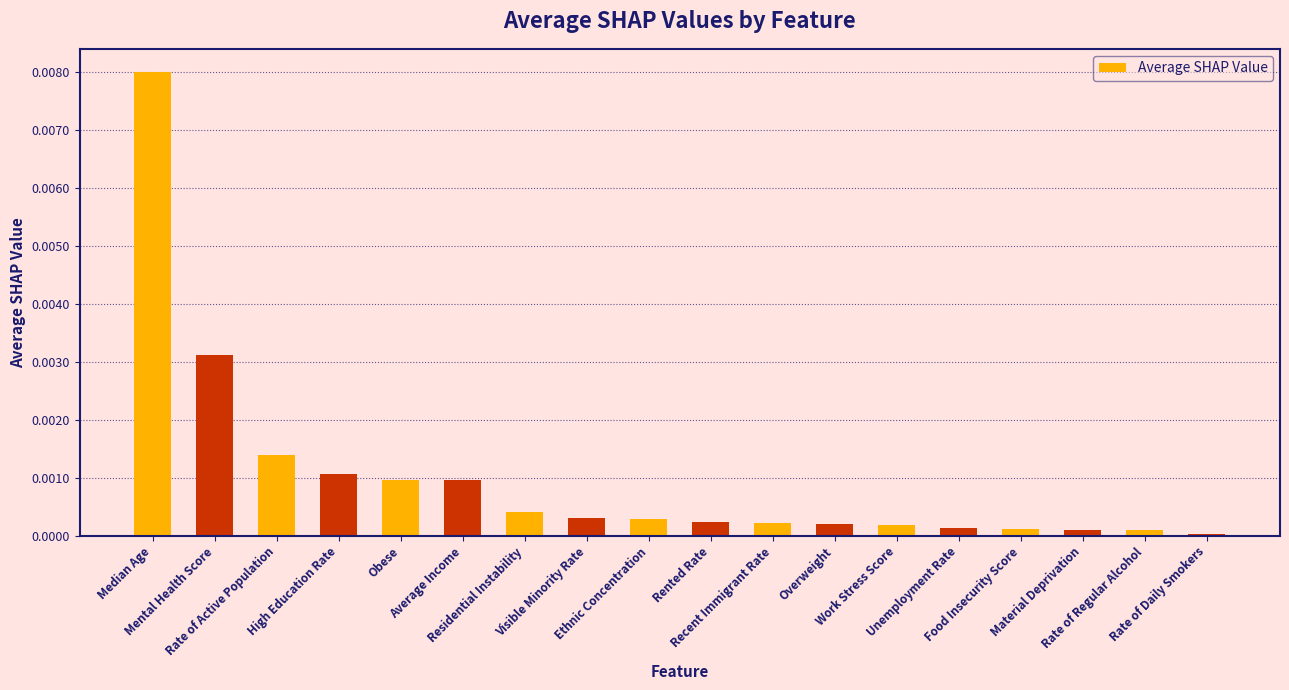

What is the label of the 18th bar from the left?

Rate of Daily Smokers